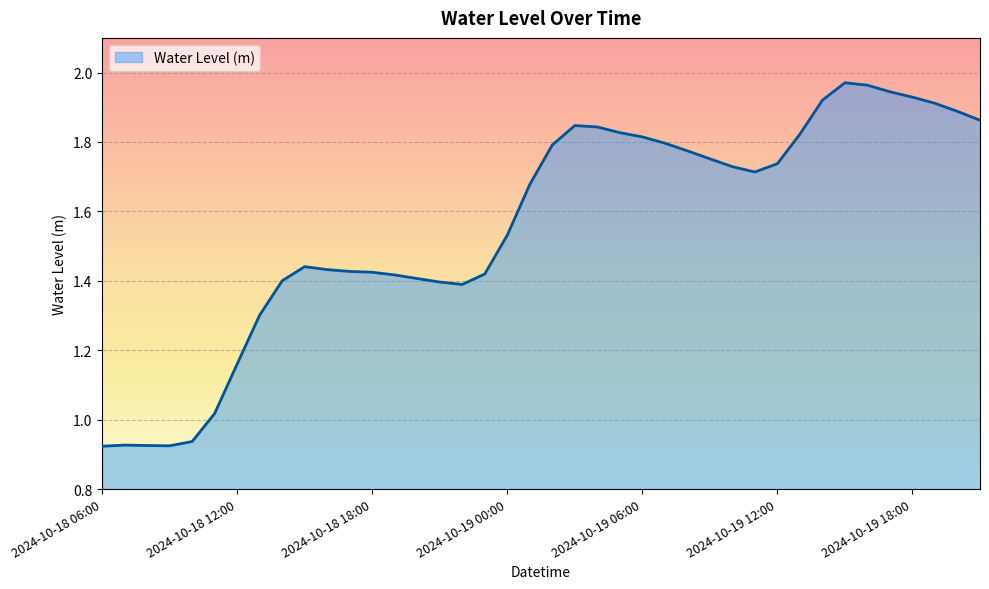

What is the value of the 36th point from the left?

1.9